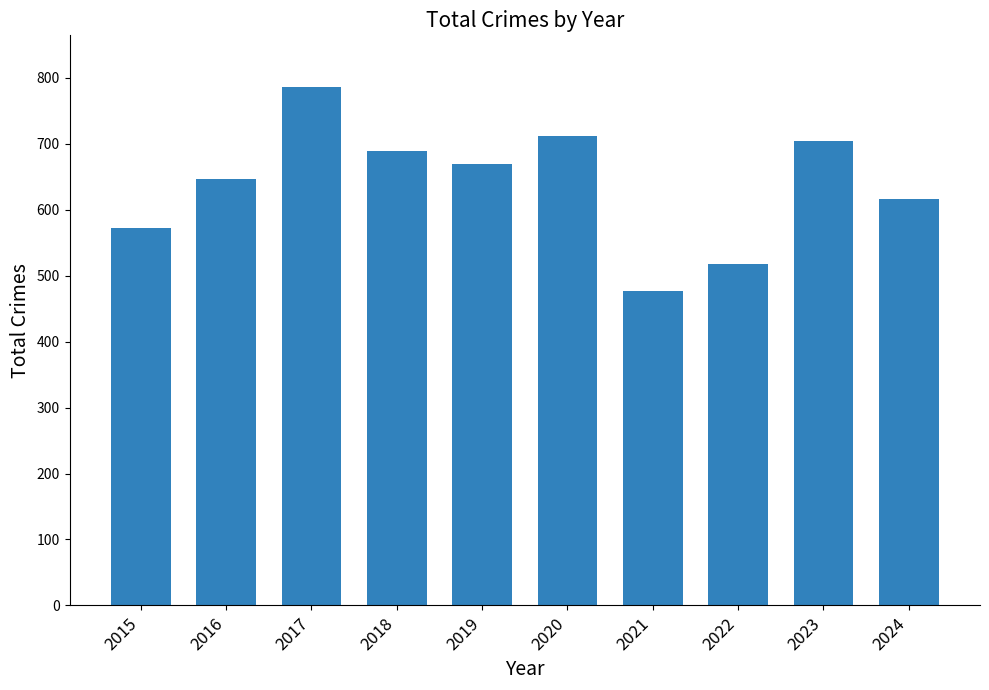

Reading left to right, list all the values displayed in this chart.

573	647	786	689	669	712	477	518	704	617